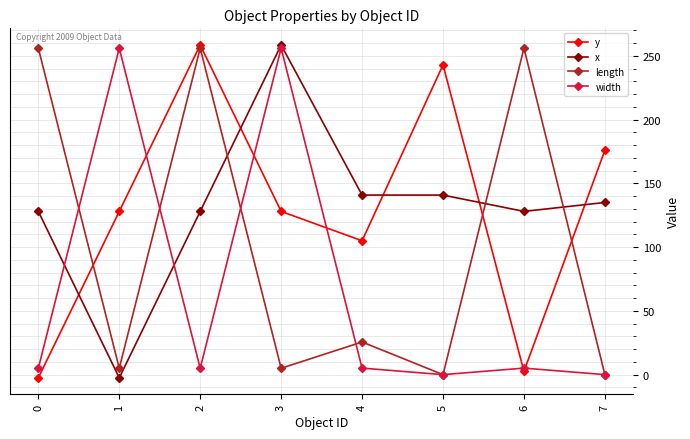

How many series are shown in this chart?

4